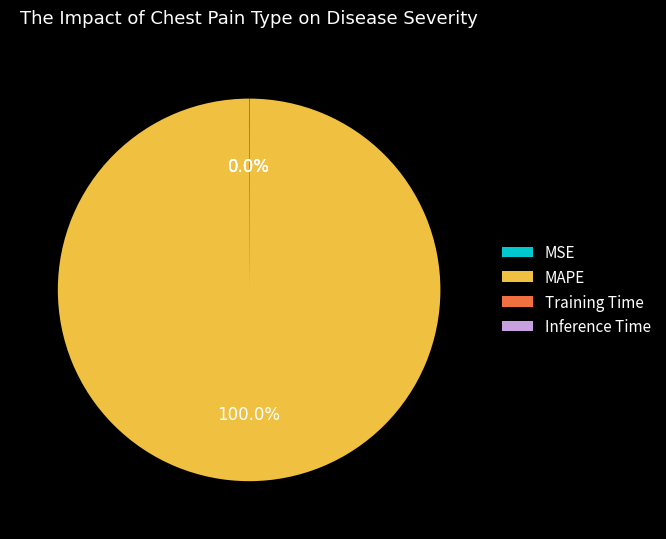

What is the largest slice in the pie chart?

MAPE